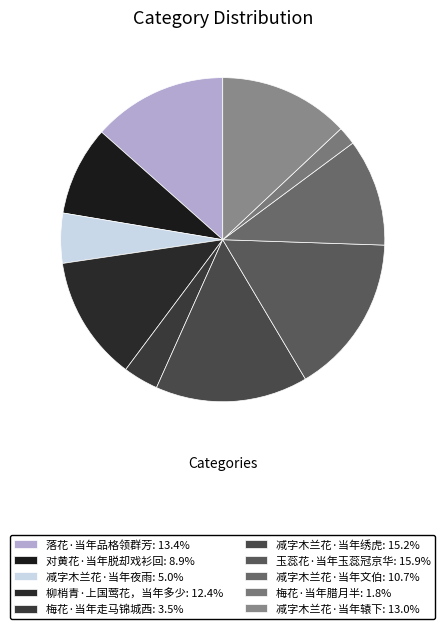

Rank the categories by value from lowest to highest.

梅花·当年腊月半, 梅花·当年走马锦城西, 减字木兰花·当年夜雨, 对黄花·当年脱却戏衫回, 减字木兰花·当年文伯, 柳梢青·上国莺花，当年多少, 减字木兰花·当年辕下, 落花·当年品格领群芳, 减字木兰花·当年绣虎, 玉蕊花·当年玉蕊冠京华